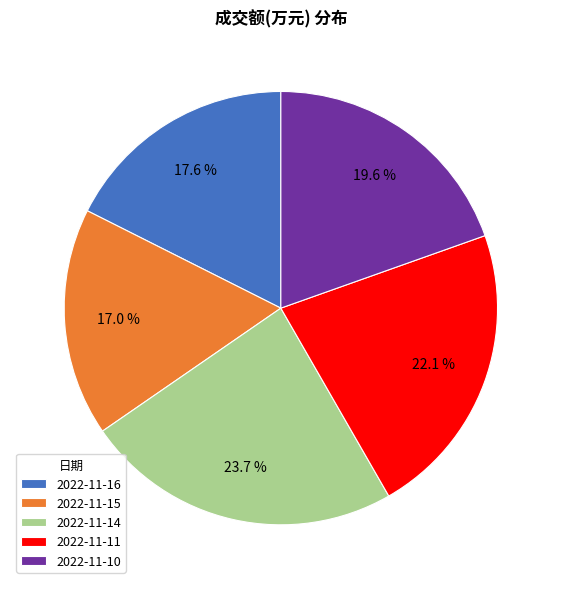

To the nearest percent, what percentage of the pie is 2022-11-10?

20%